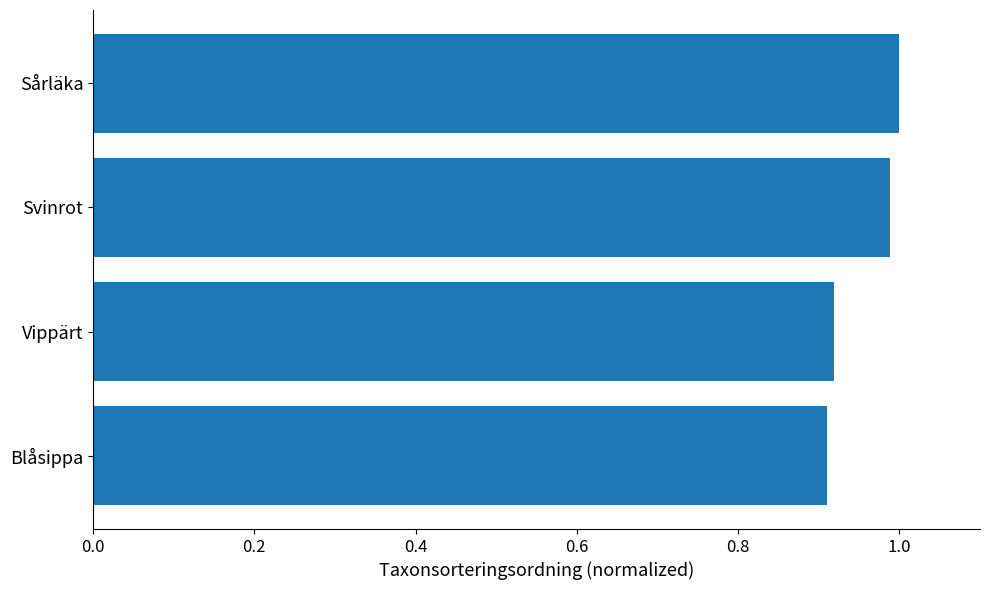

What is the sum of all values?

3.8